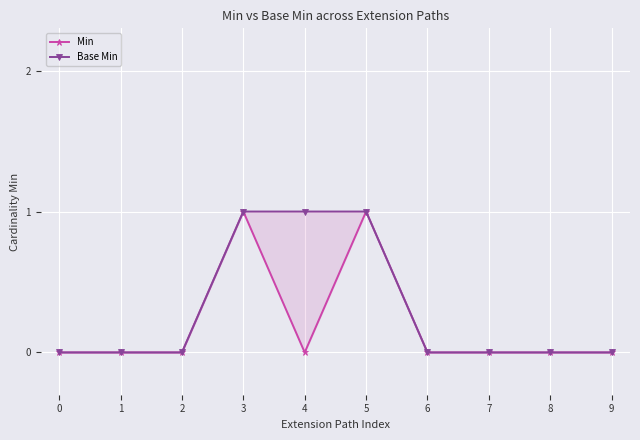

Between 2 and 5, which series saw the biggest shift?

Min